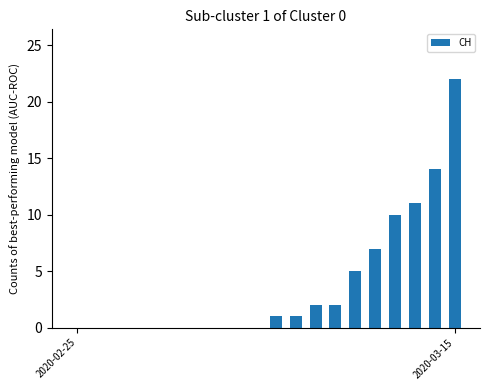

How many series are shown in this chart?

1